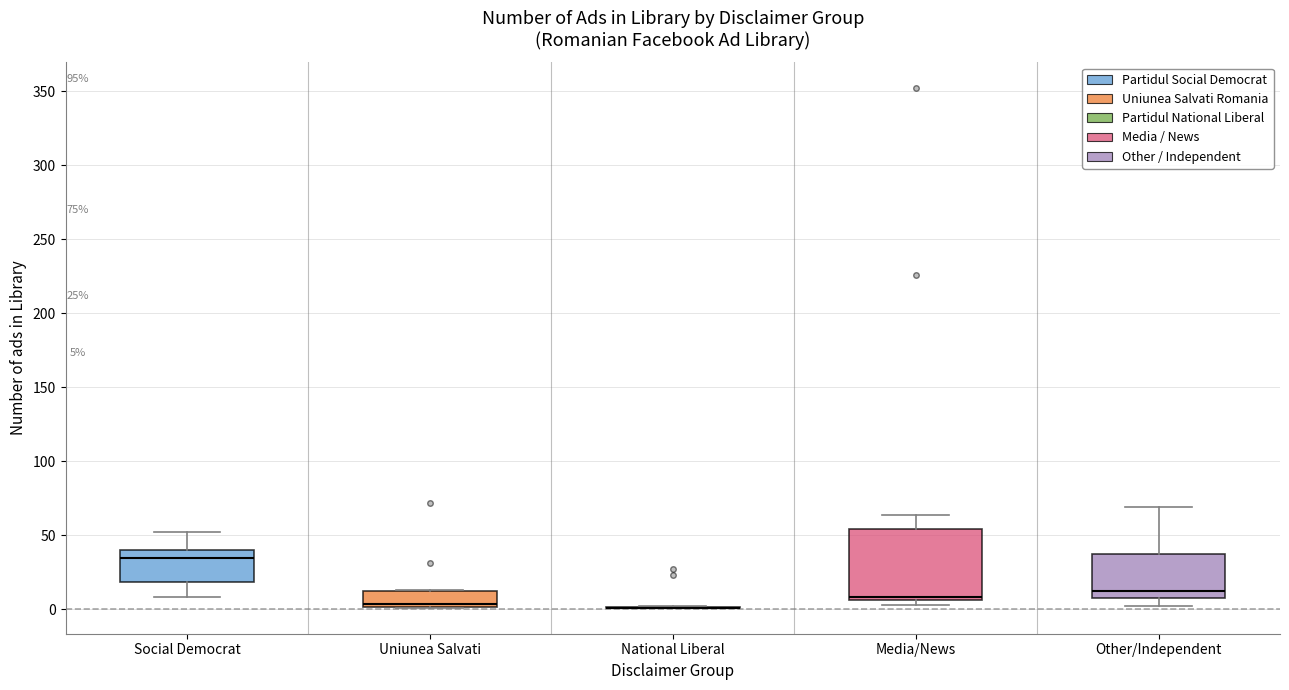

Which box is the tallest, from its lower edge to its upper edge?

Media/News